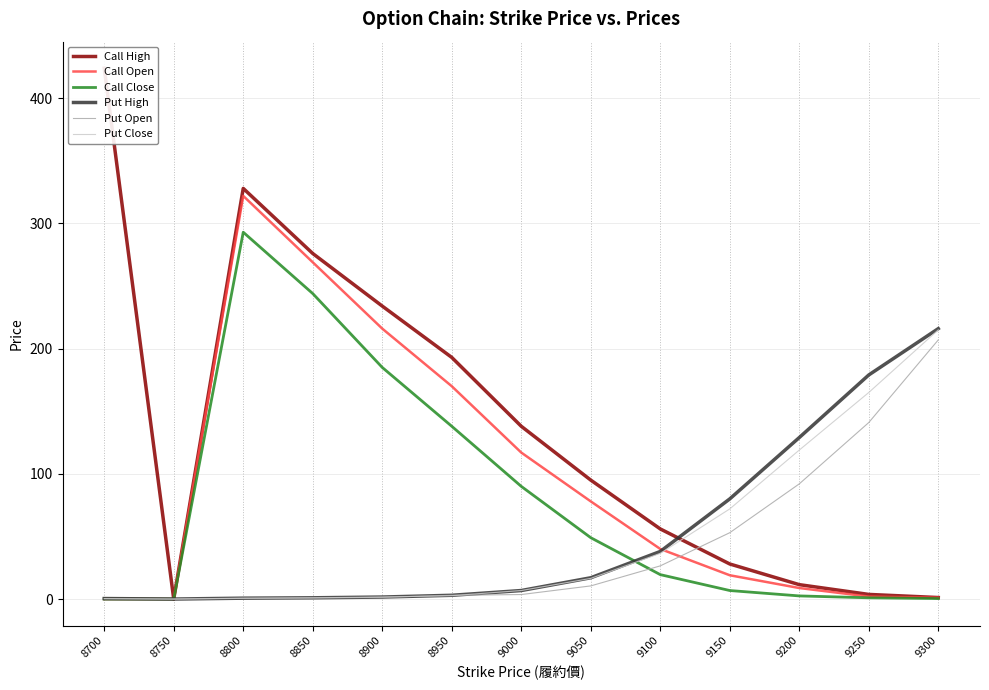

Between 9200 and 9000, which is larger?

9000